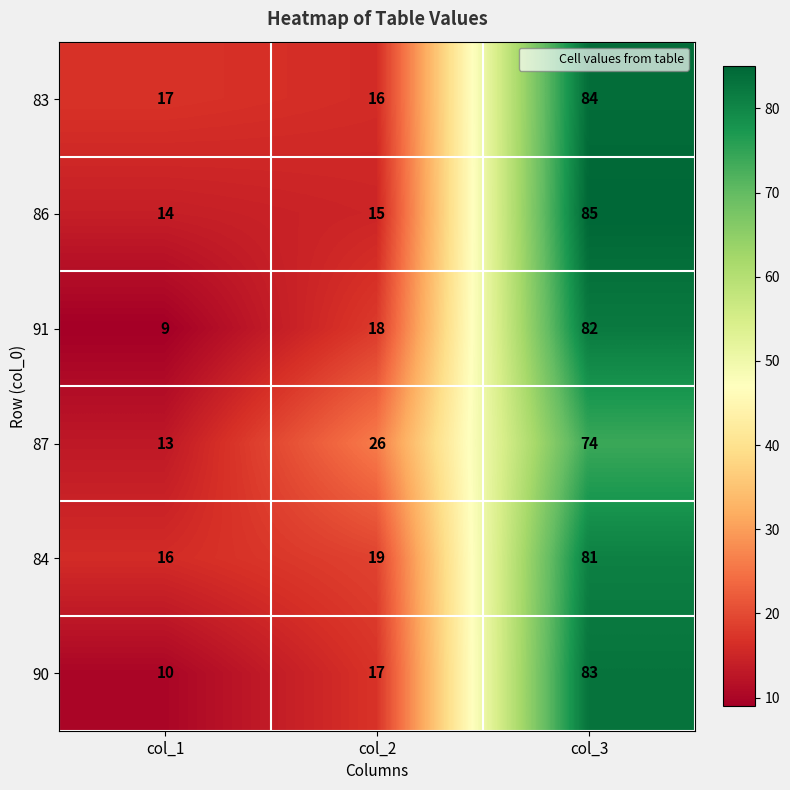

What is the approximate value of 87 at col_2?

26